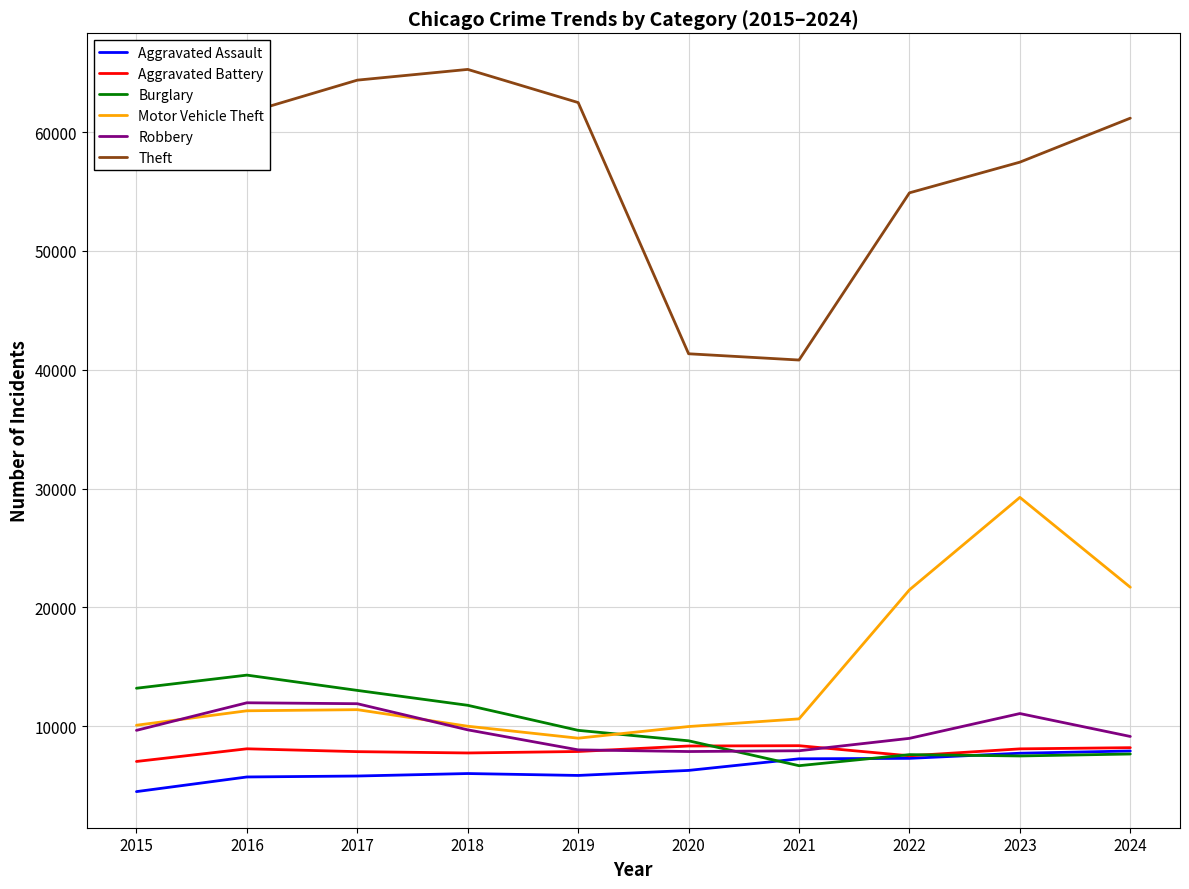

What is the spread (max minus min) of values at 2022?

47616